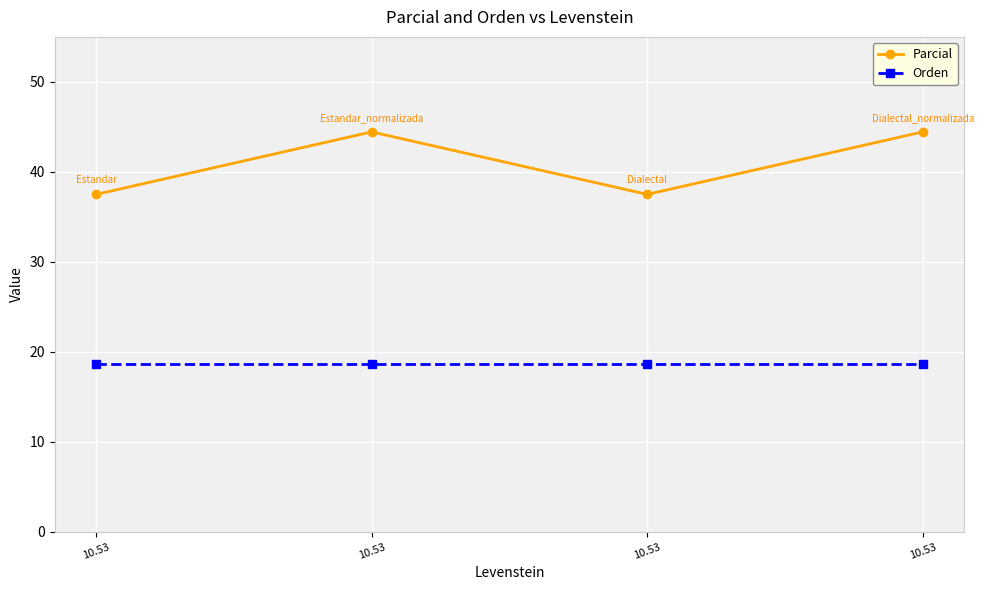

What is the maximum value shown in the chart?

44.4